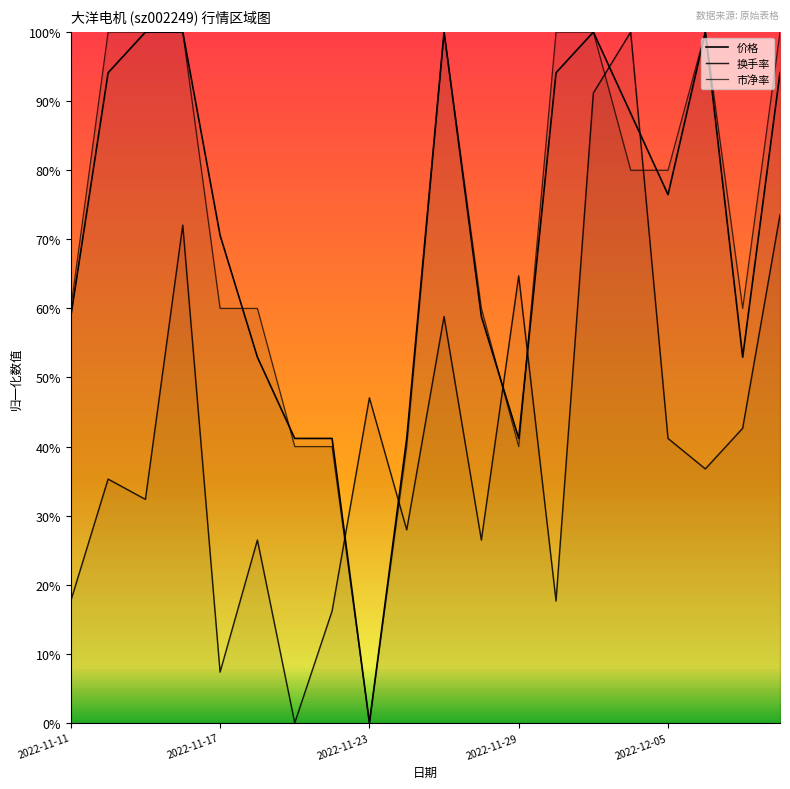

At which category is the sum across all series the highest?

2022-12-01